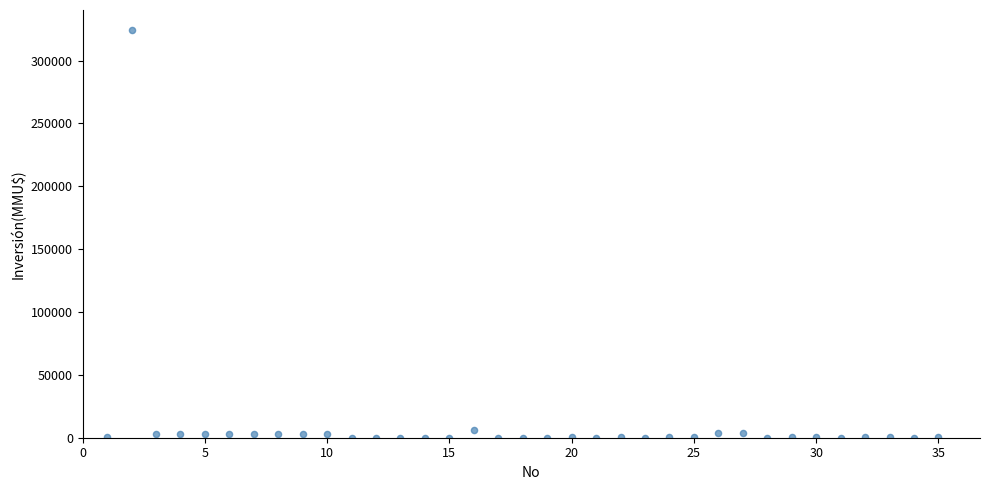

What is the range of Y values (max minus min)?

324020